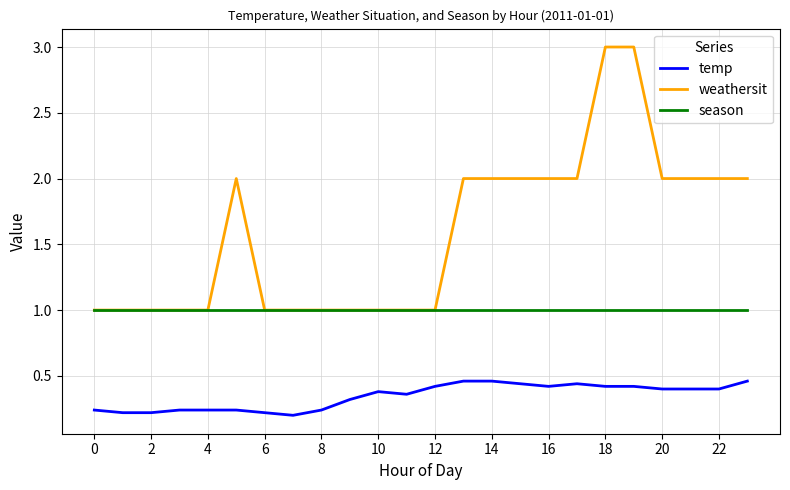

Rank the series by their average value, from lowest to highest.

temp, season, weathersit